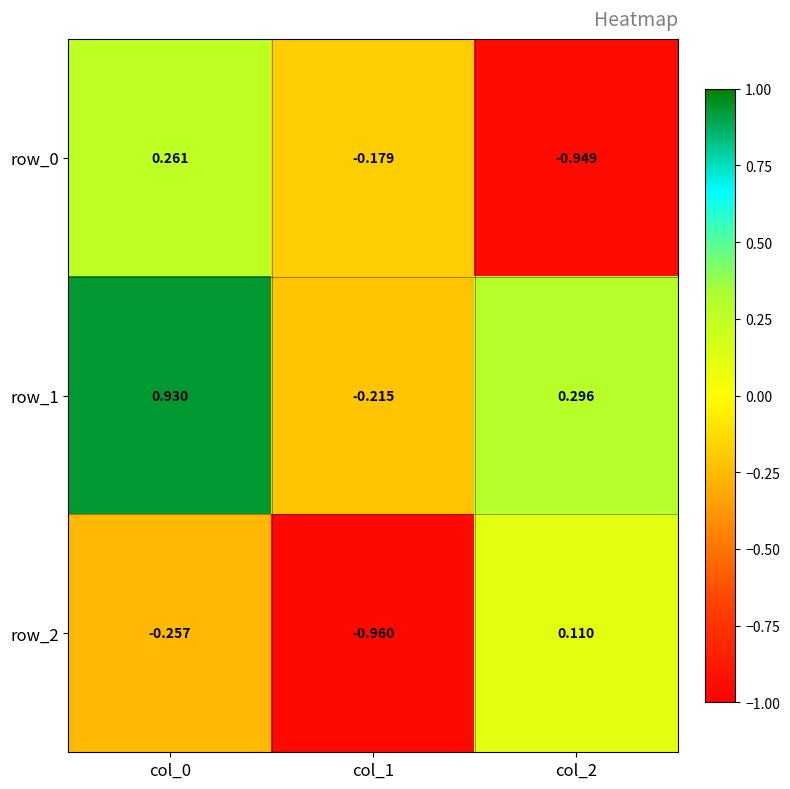

The row_2 series shows -1.3 at col_1. True or false?

False